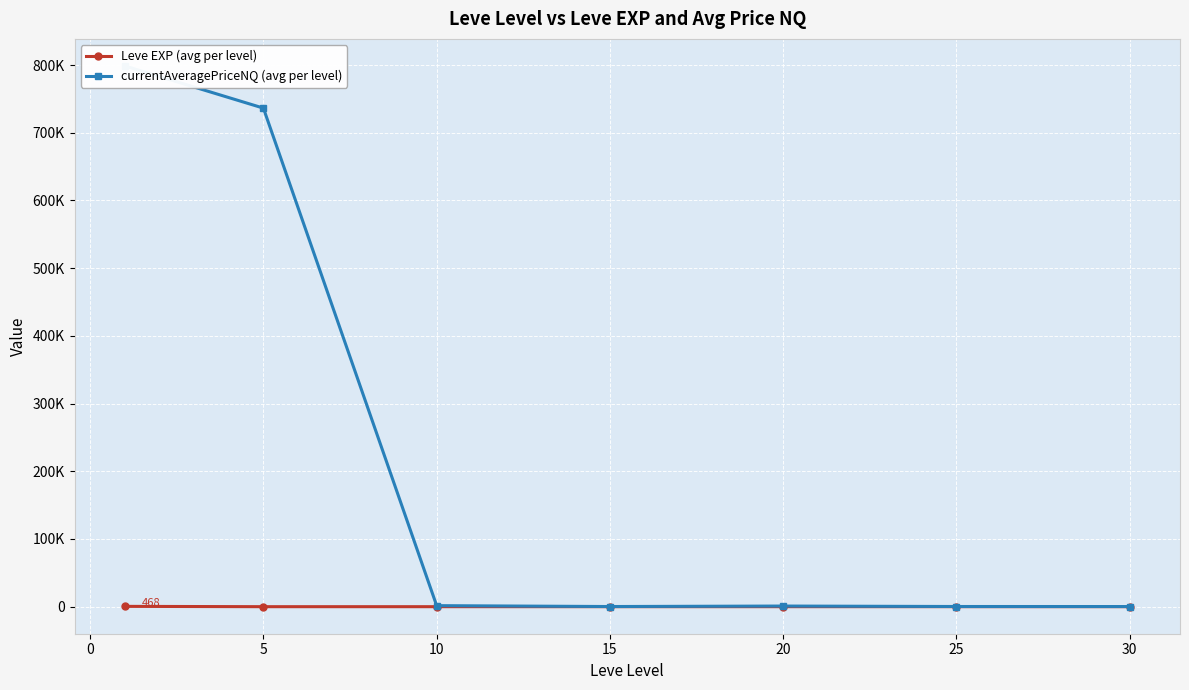

True or false: Leve EXP (avg per level) and currentAveragePriceNQ (avg per level) cross at least once.

False